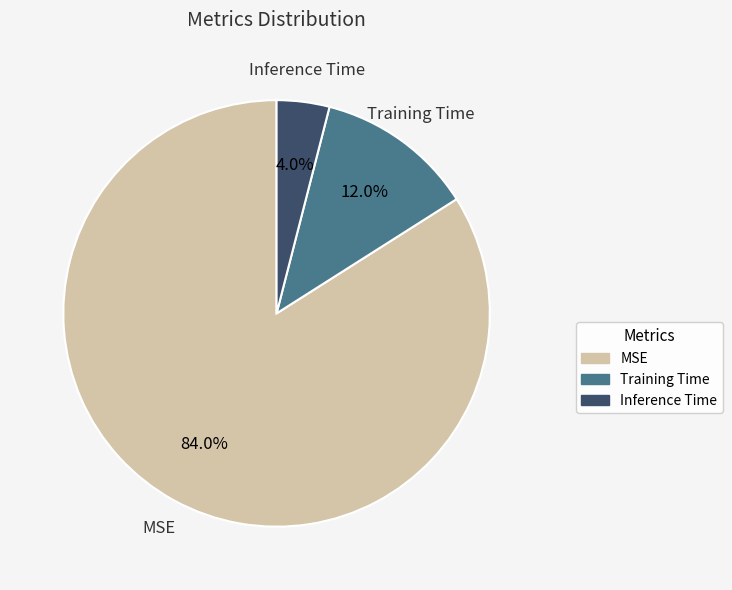

Is there a majority slice in this chart?

Yes